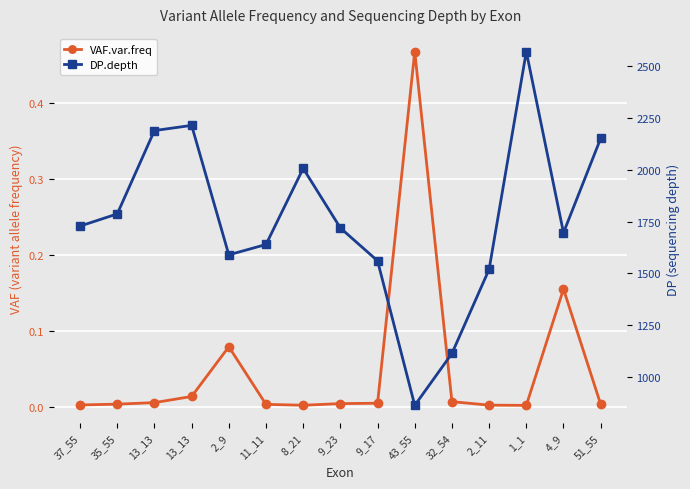

True or false: DP.depth has more than 0 points higher than both neighbors.

True